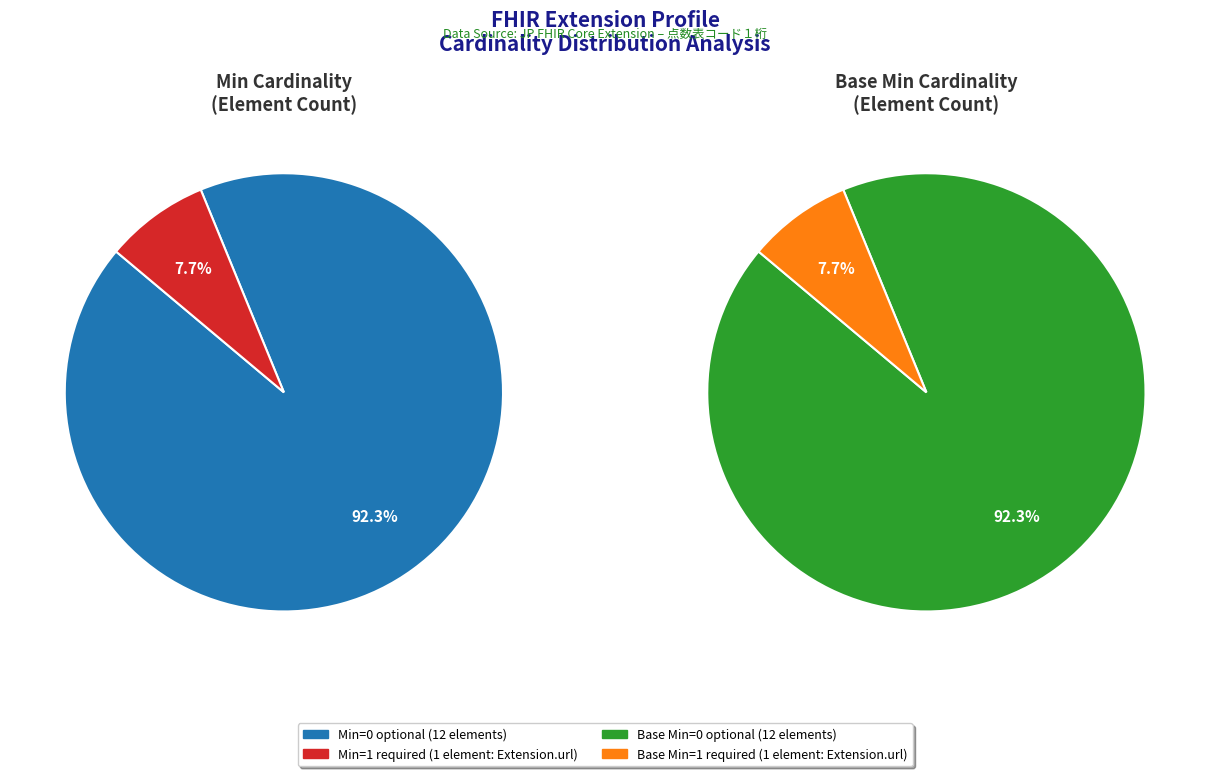

Is it true that Extension.value[x].system (Min=0) is 10% of the pie?

False